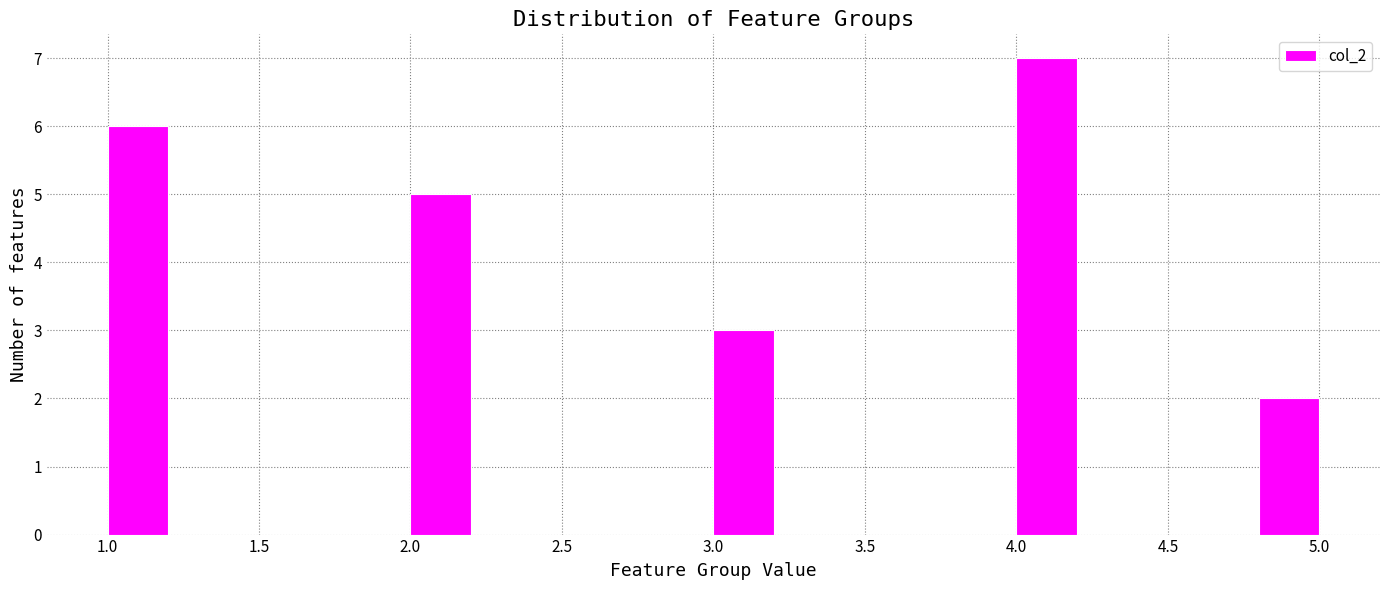

Reading left to right, list every bar in this chart as the range it spans on the x-axis followed by its height. The values are not printed on the chart, so give them approximately, as read against the axis.

1.0 to 1.2: 6
1.2 to 1.4: 0
1.4 to 1.6: 0
1.6 to 1.8: 0
1.8 to 2.0: 0
2.0 to 2.2: 5
2.2 to 2.4: 0
2.4 to 2.6: 0
2.6 to 2.8: 0
2.8 to 3.0: 0
3.0 to 3.2: 3
3.2 to 3.4: 0
3.4 to 3.6: 0
3.6 to 3.8: 0
3.8 to 4.0: 0
4.0 to 4.2: 7
4.2 to 4.4: 0
4.4 to 4.6: 0
4.6 to 4.8: 0
4.8 to 5.0: 2